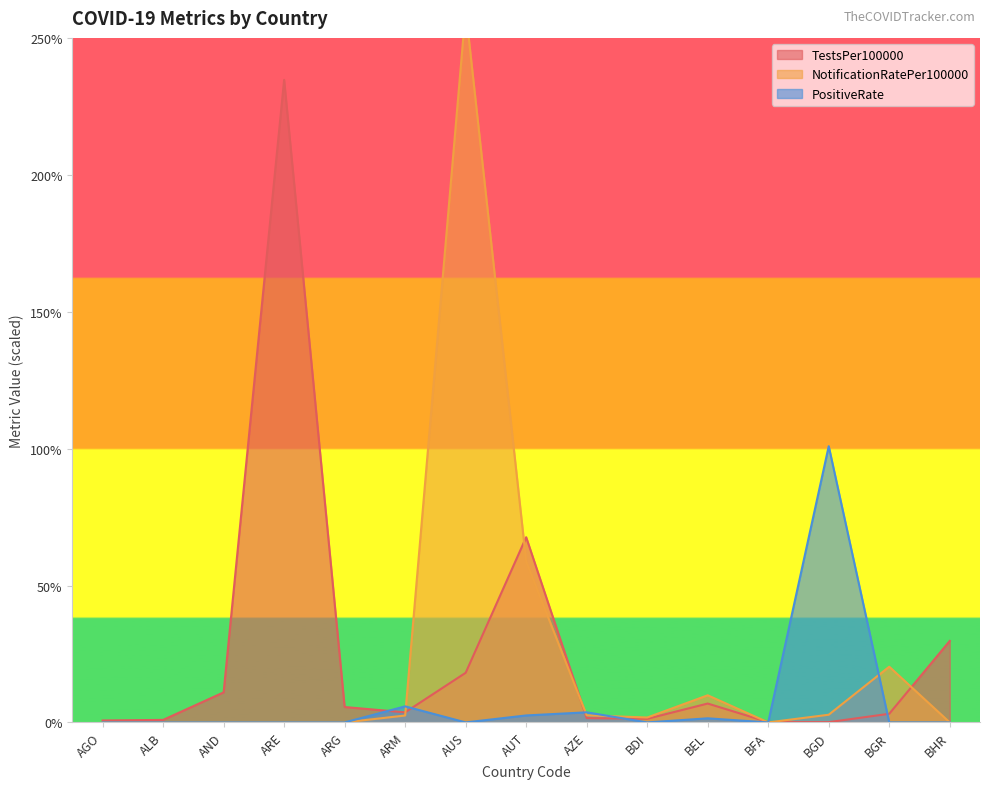

Which category has the lowest value in the PositiveRate series?

AGO